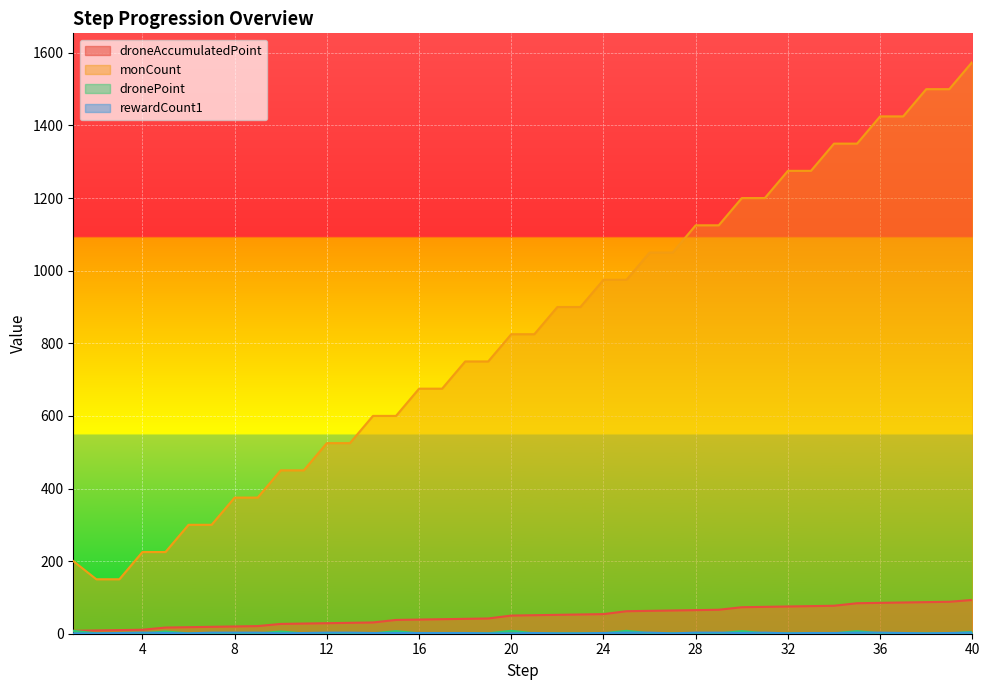

How many interior local valleys does the rewardCount1 series have?

6